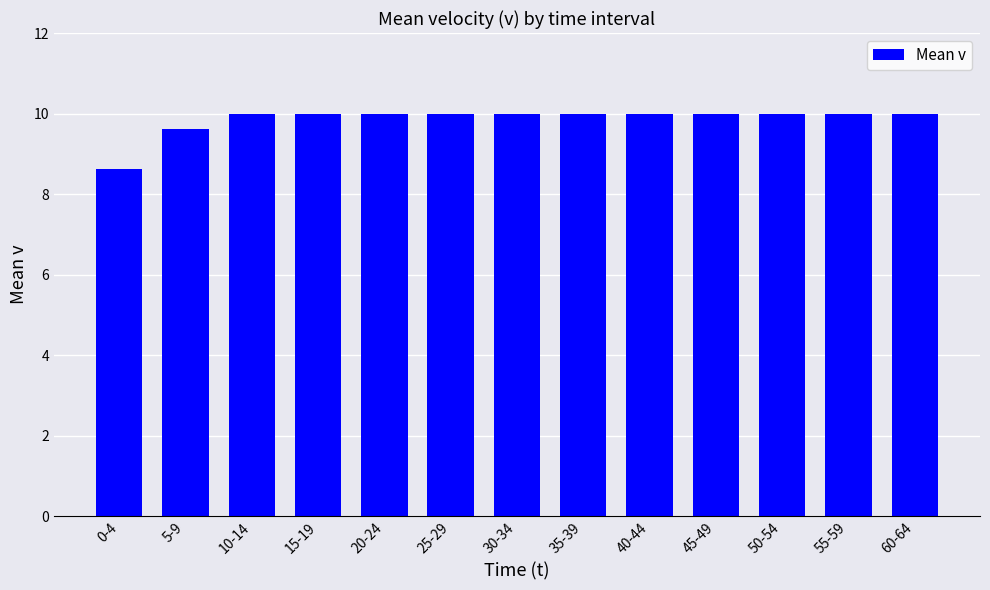

What is the value of the 13th bar from the left?

10.0